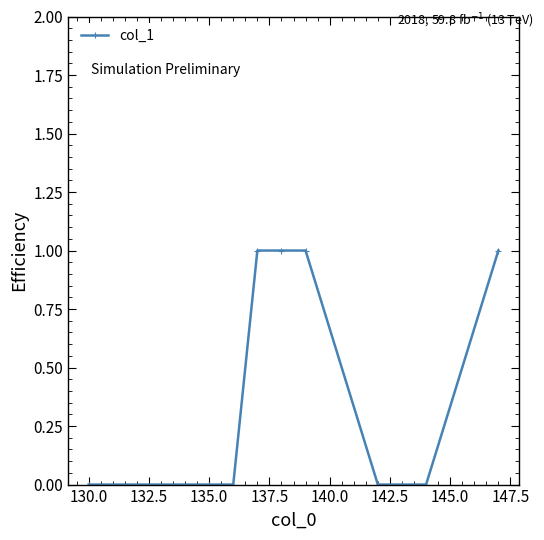

What is the value of the 6th point from the left?

1